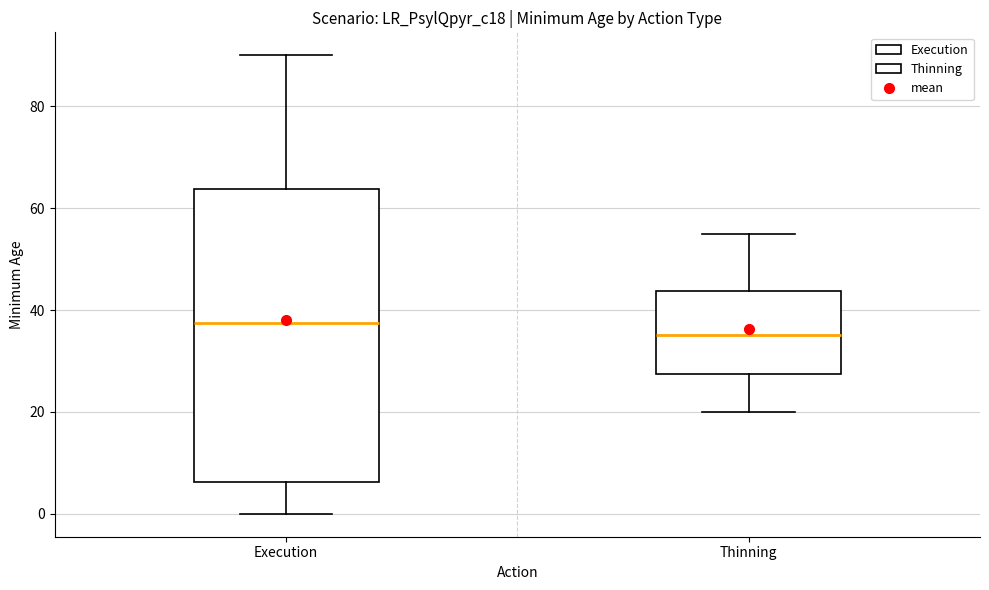

Reading left to right, read every box against the y-axis: the position of its median line, the range the box covers, and the ends of its whiskers. The values are not printed on the chart, so give them approximately, as read against the axis.

Execution: median 38, box 6 to 64, whiskers 0 to 90
Thinning: median 36, box 28 to 44, whiskers 20 to 56